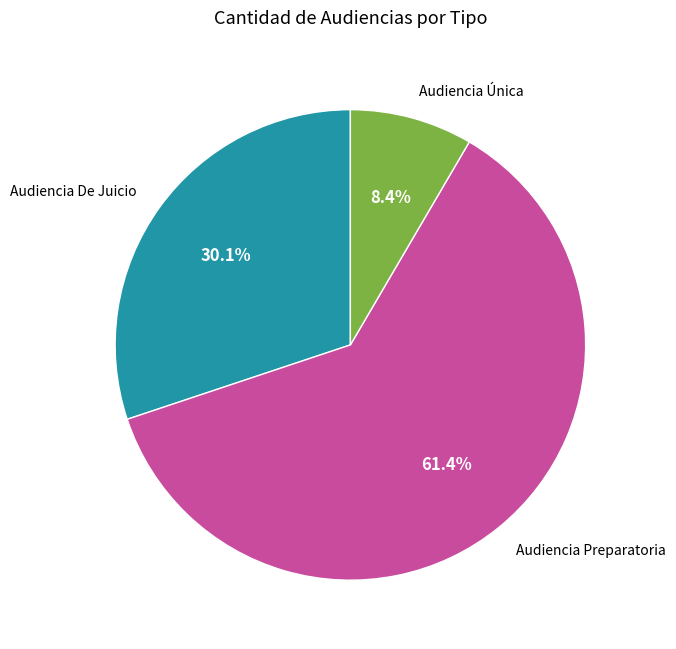

What is the largest slice in the pie chart?

Audiencia Preparatoria